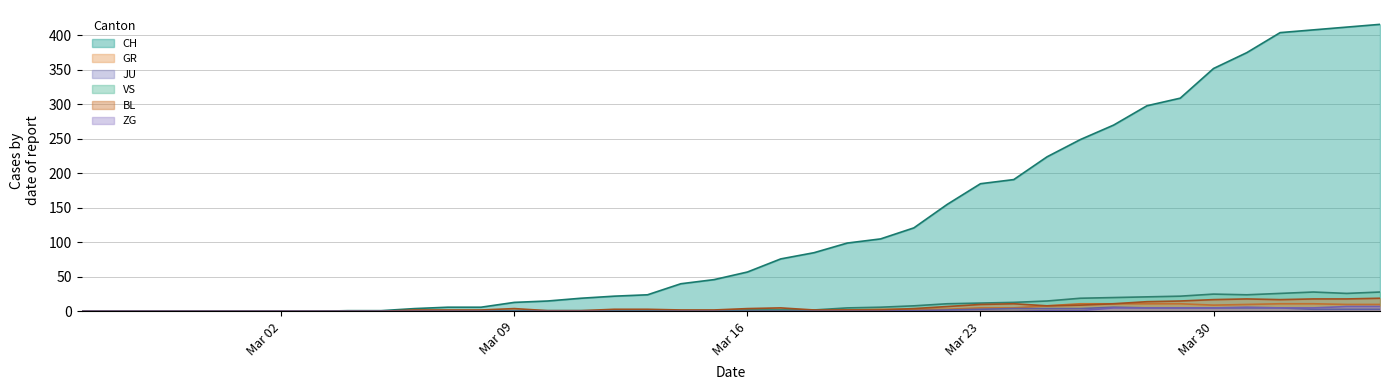

What value does the GR series have at 2020-03-28, to the nearest 5?

10